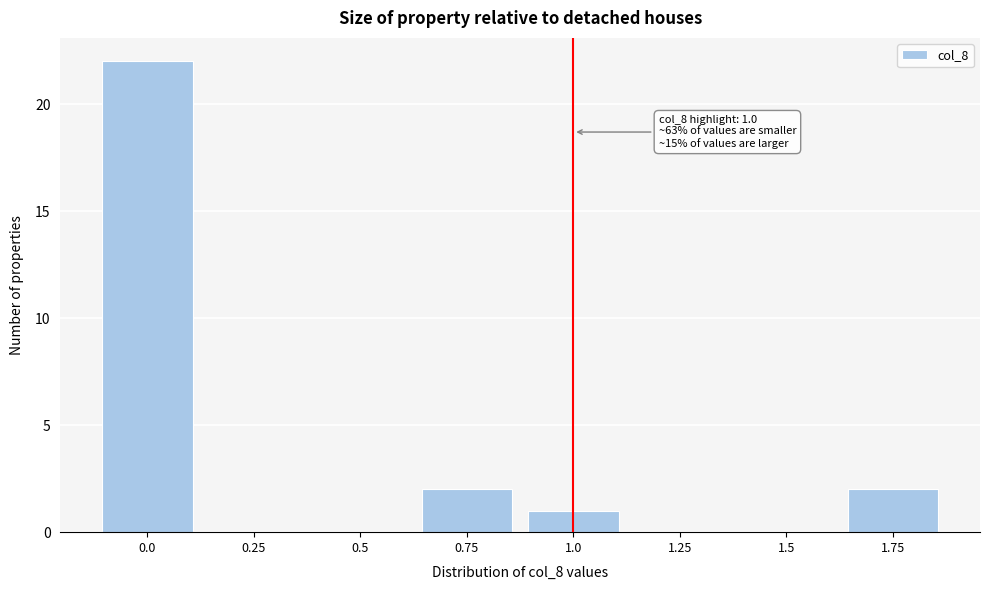

Reading left to right, transcribe all the data shown in this chart.

0.0=22	0.25=0	0.5=0	0.75=2	1.0=1	1.25=0	1.5=0	1.75=2